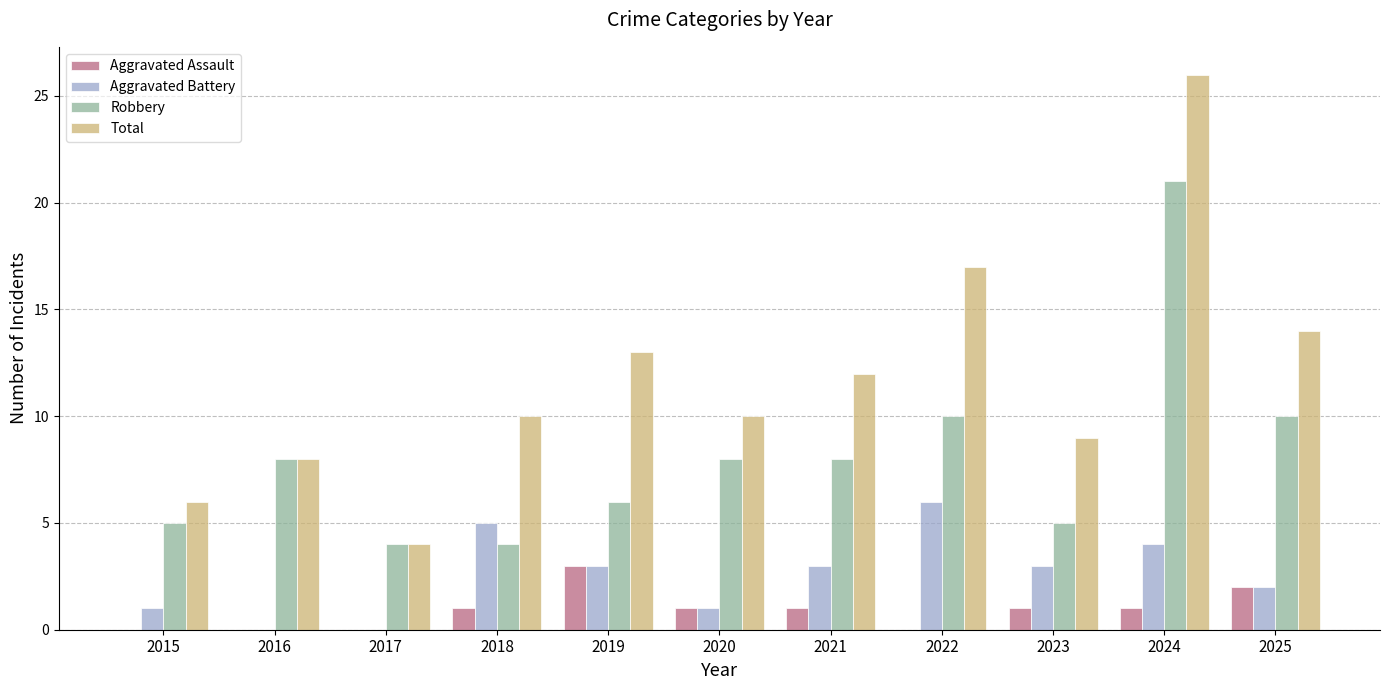

How many groups of bars are there?

11